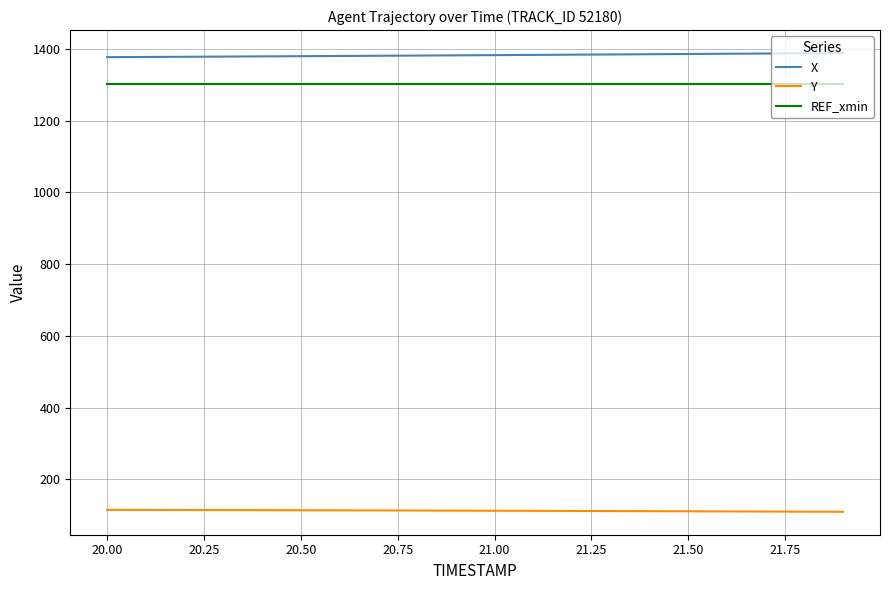

What is the lowest value of the REF_xmin series?

1301.8